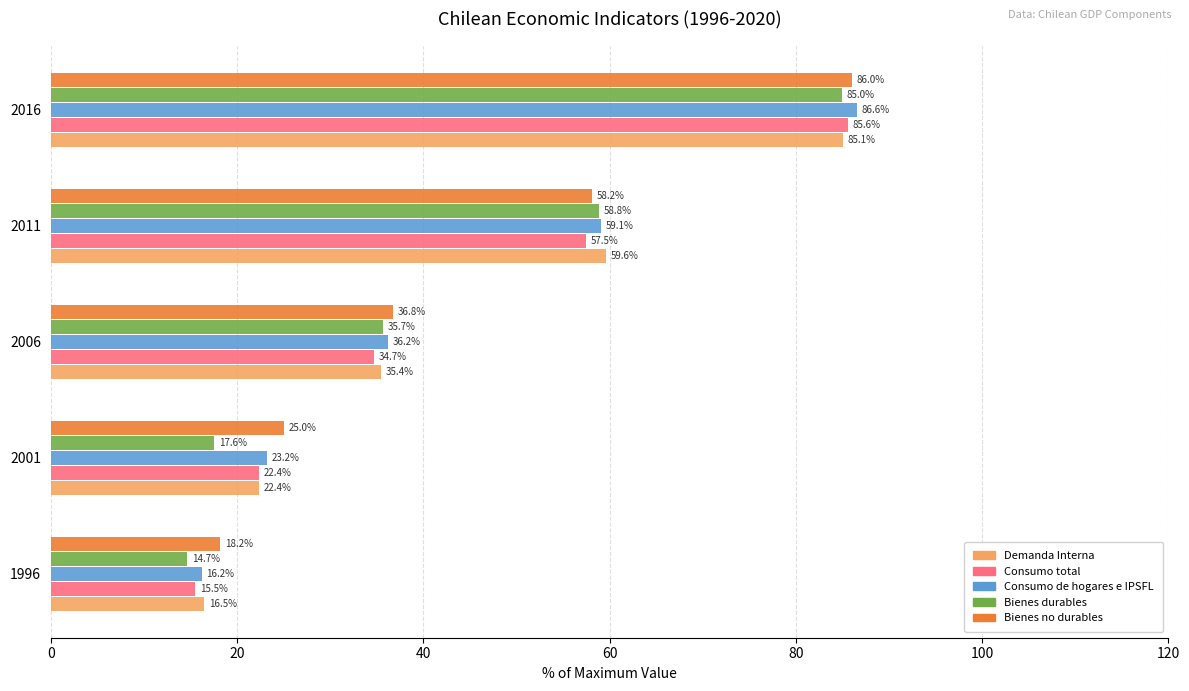

Which series has the largest range (max minus min)?

Consumo de hogares e IPSFL